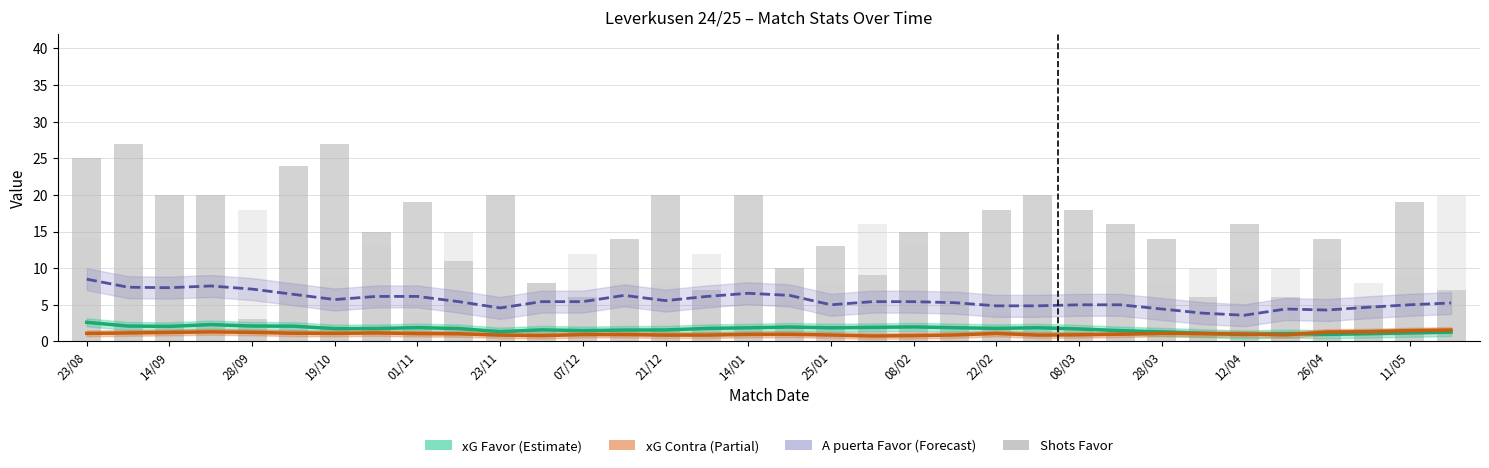

What position from the left is 28/03?

14